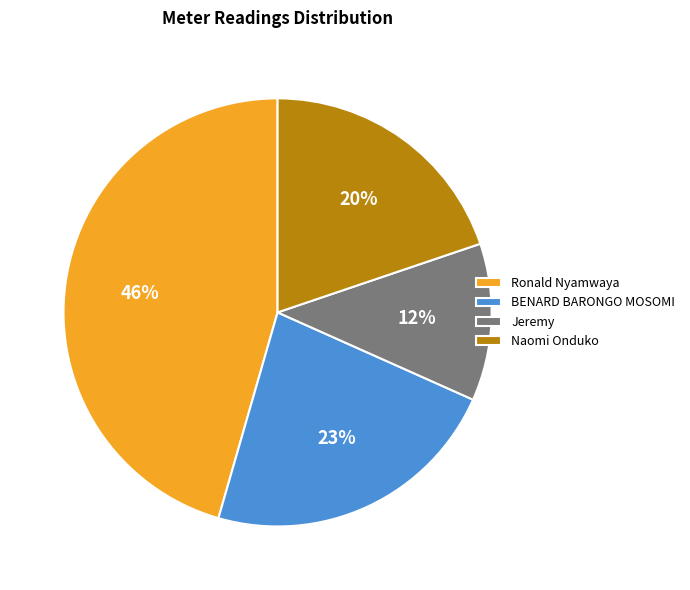

Is the sum of Ronald Nyamwaya and BENARD BARONGO MOSOMI greater than half?

Yes